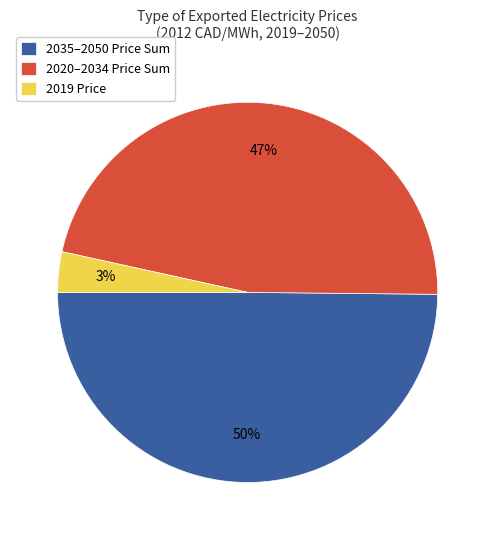

Is there any slice that represents more than half of the pie?

No